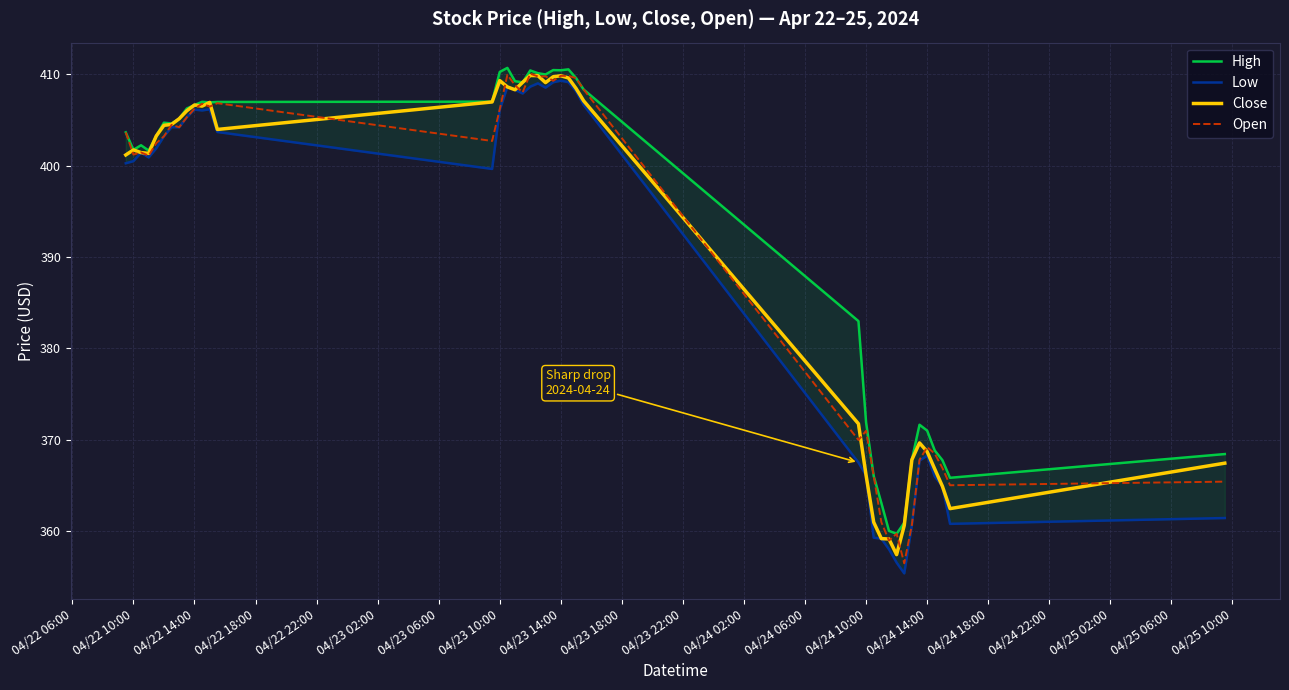

True or false: Close has more than 2 points higher than both neighbors.

True